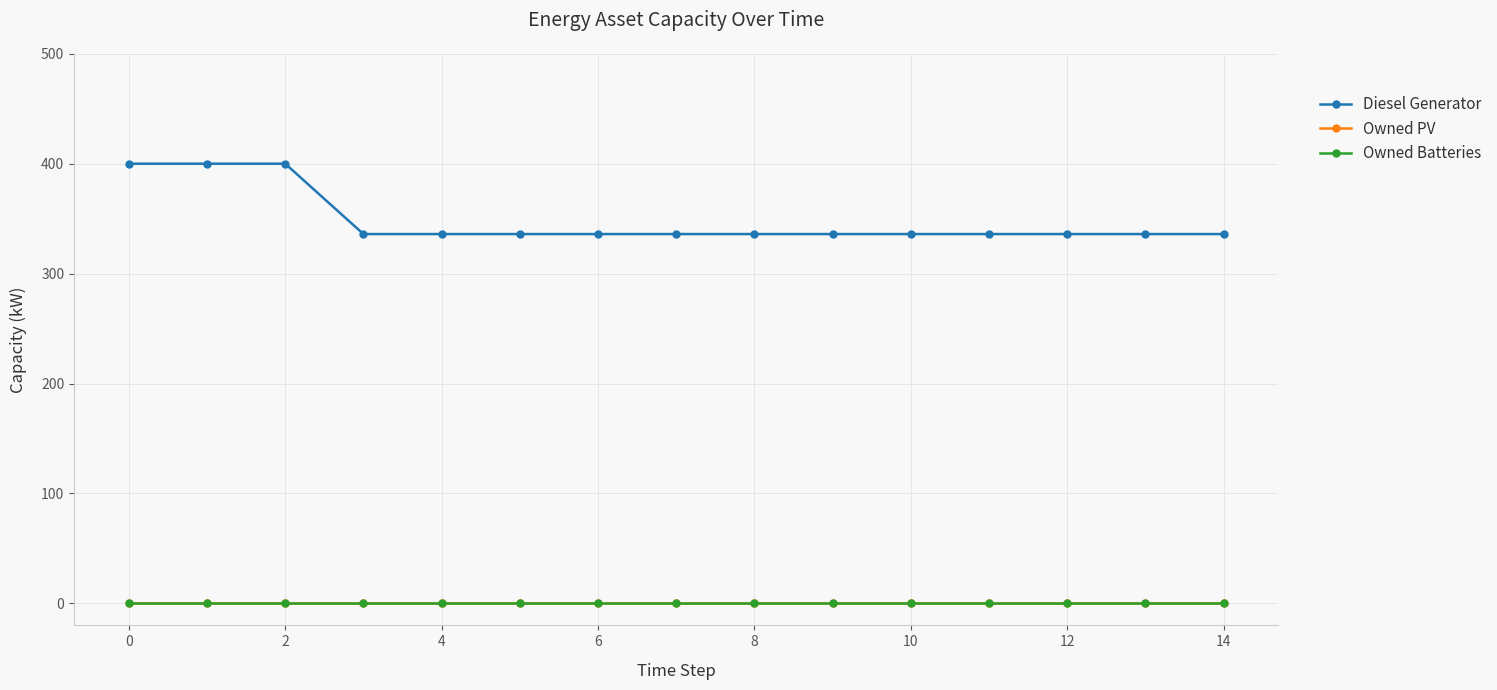

True or false: Owned Batteries and Owned PV intersect in this chart.

False